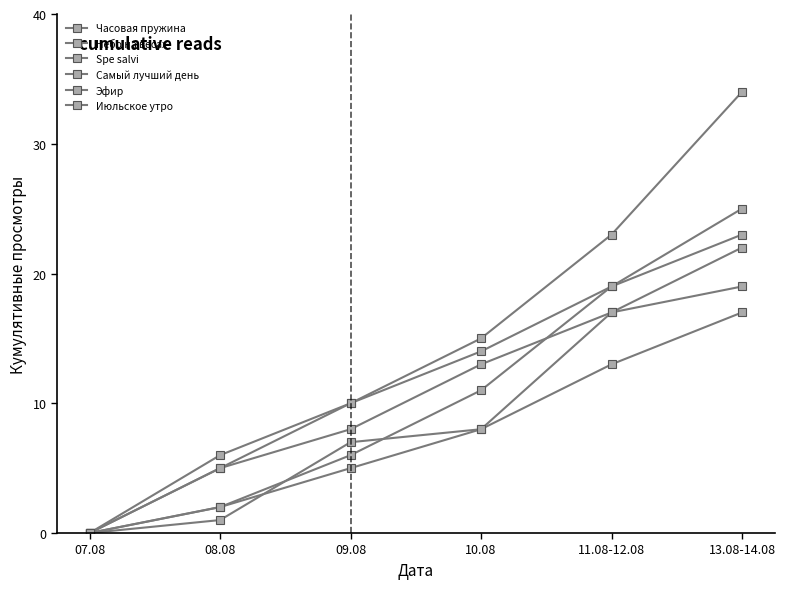

Between which two adjacent categories do Самый лучший день and Эфир first intersect?

08.08 and 09.08